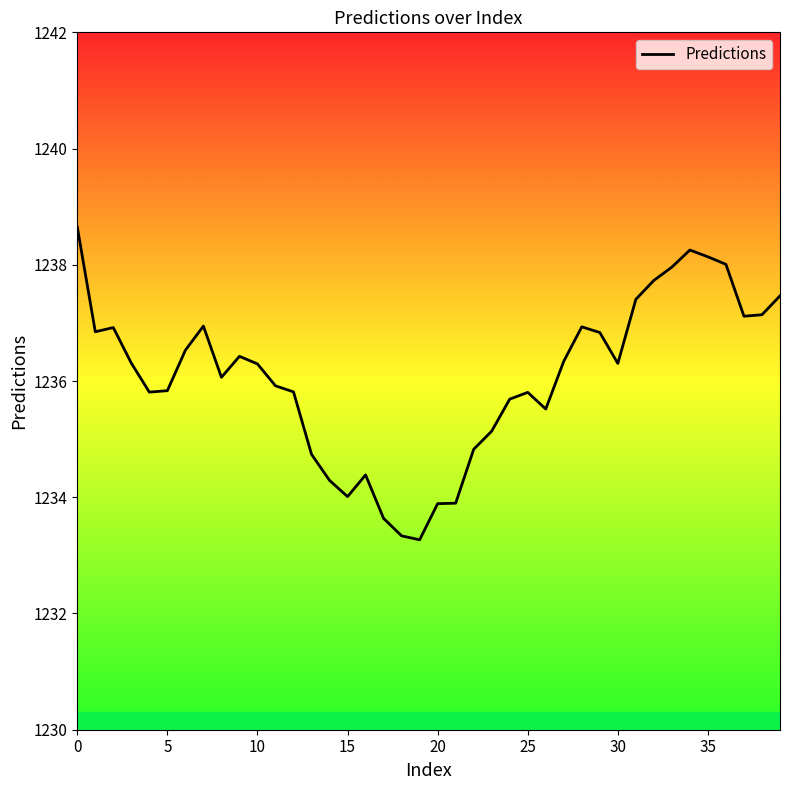

What is the smallest value displayed?

1233.3